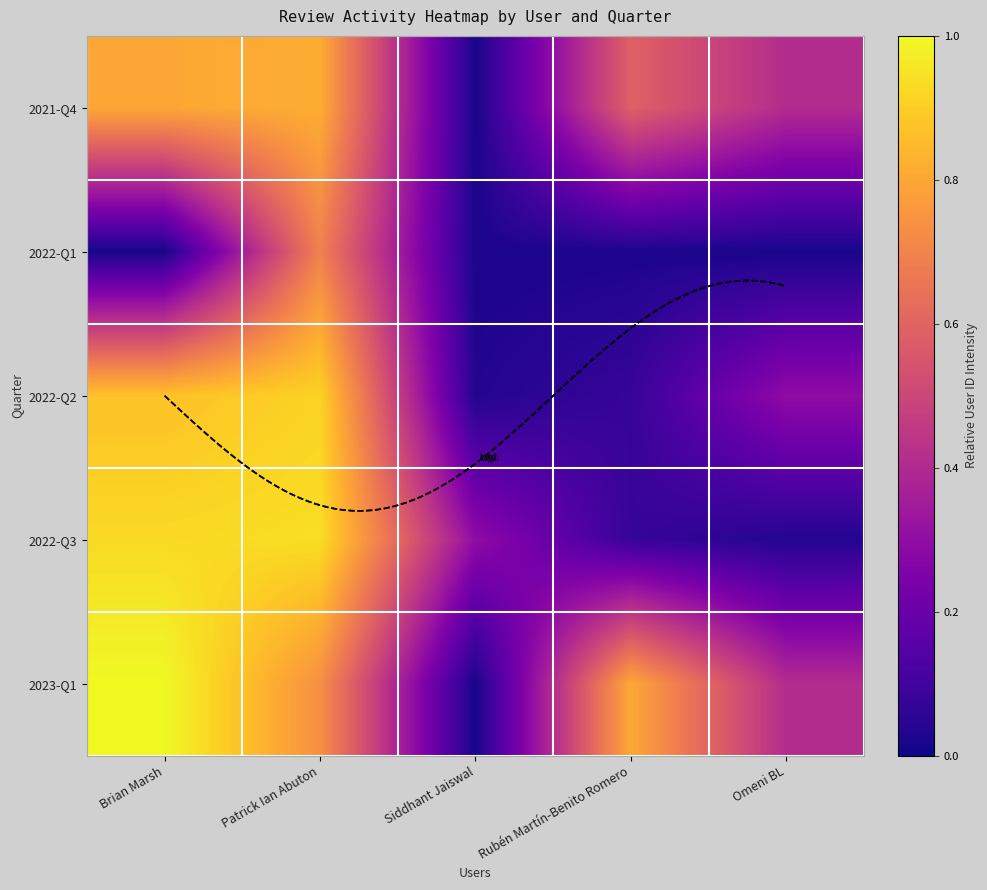

List the series in order of their peak value, lowest first.

2022-Q1, 2021-Q4, 2022-Q2, 2022-Q3, 2023-Q1